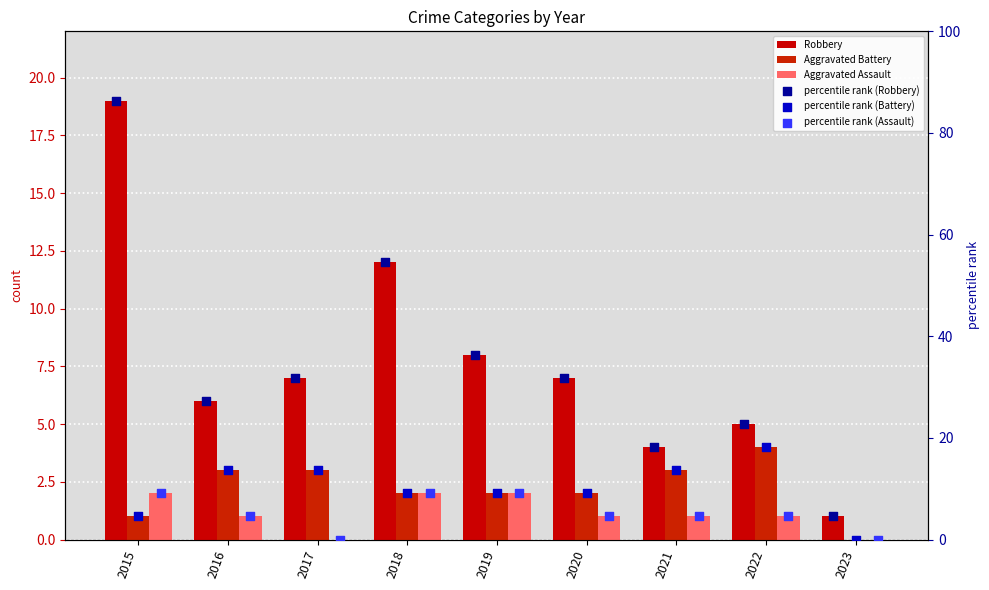

Which series has the largest total across all categories?

percentile rank (Robbery)